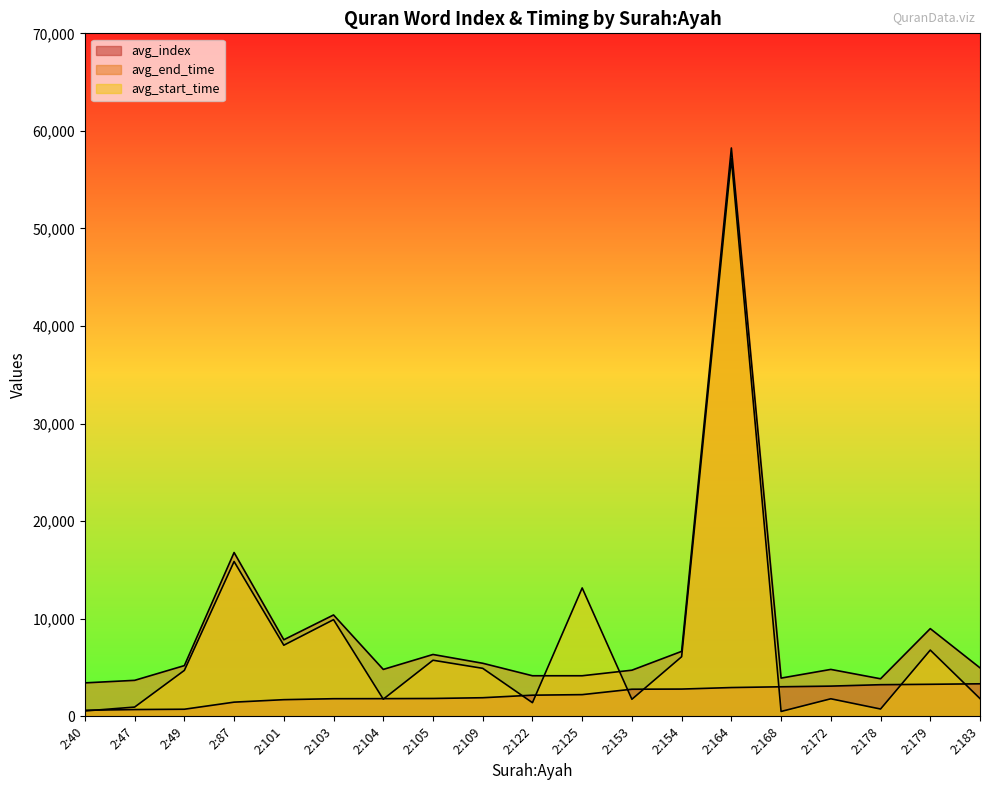

Reading right to left, what are all the values shown in this chart?

avg_index: 3336	3285	3243	3098	3030	2951	2795	2780	2225	2169	1908	1831	1814	1807	1709	1455	729	696	623
avg_end_time: 4970	8990	3850	4810	3920	58250	6660	4730	4160	4160	5440	6340	4810	10390	7850	16790	5200	3690	3430
avg_start_time: 1820	6790	750	1800	500	57160	6110	1750	13160	1400	4920	5750	1760	9910	7290	15870	4710	950	550